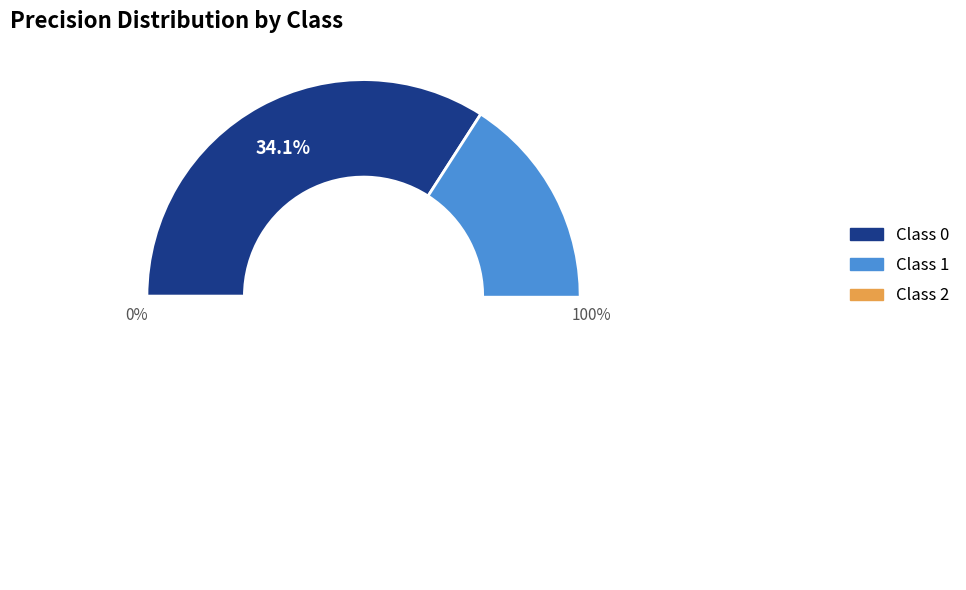

What is the total percentage of 0 and 1?

67.1%